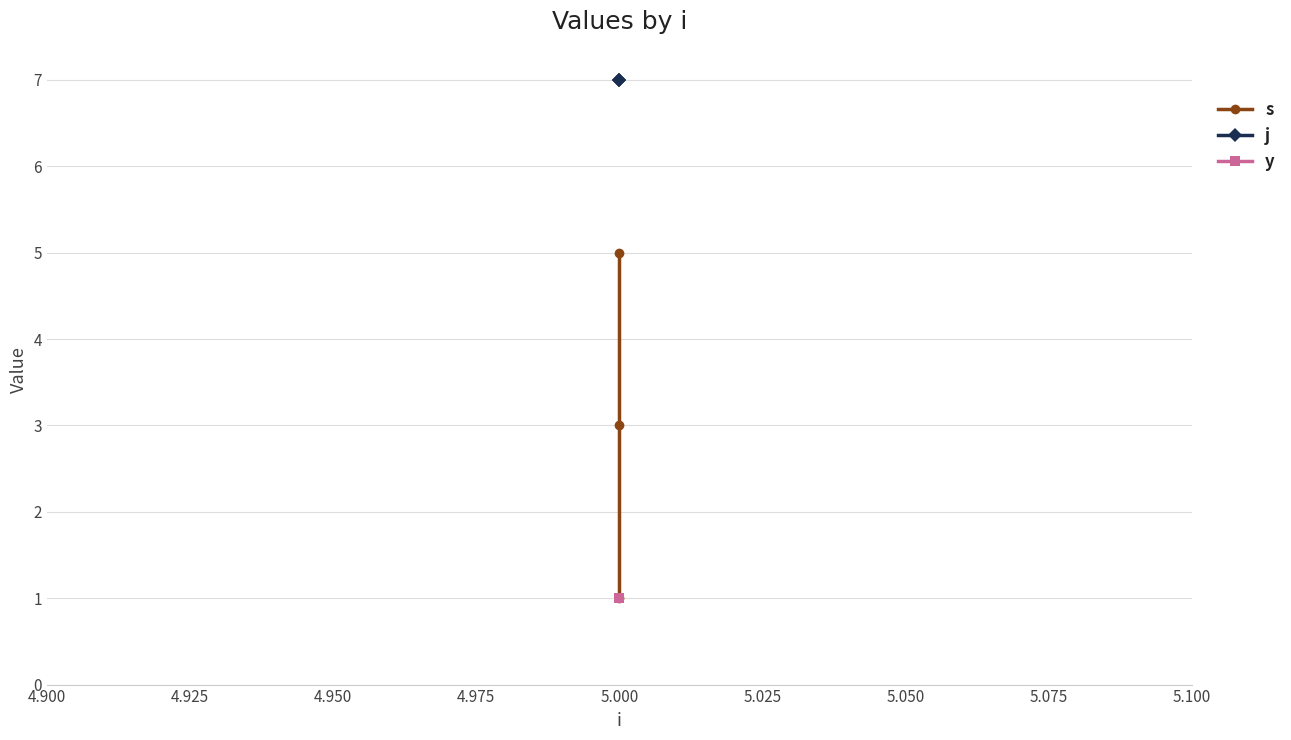

What is the value of the j point at the 3rd from the left?

7